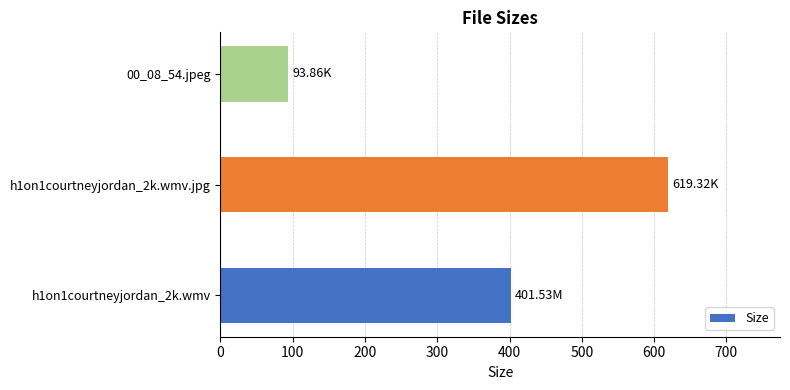

Rank the categories by value from lowest to highest.

00_08_54.jpeg, h1on1courtneyjordan_2k.wmv, h1on1courtneyjordan_2k.wmv.jpg